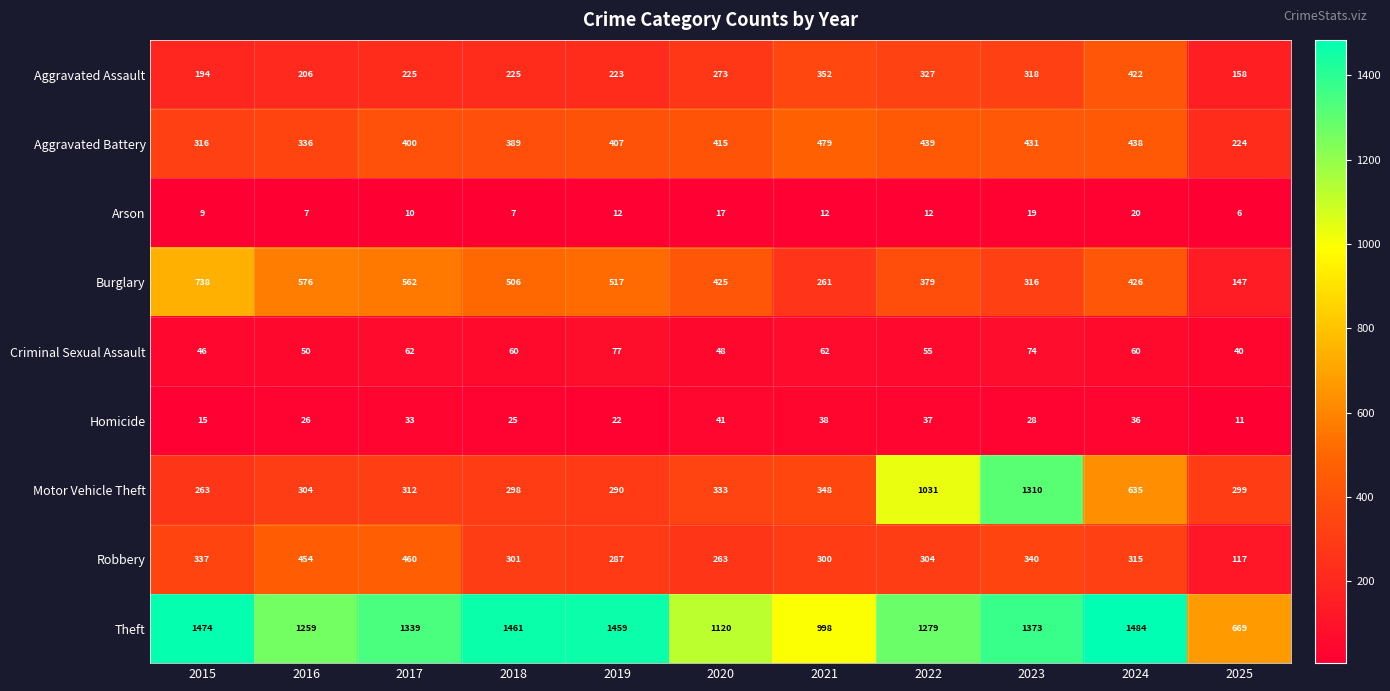

The value of Arson at 2017 is 10. True or false?

True